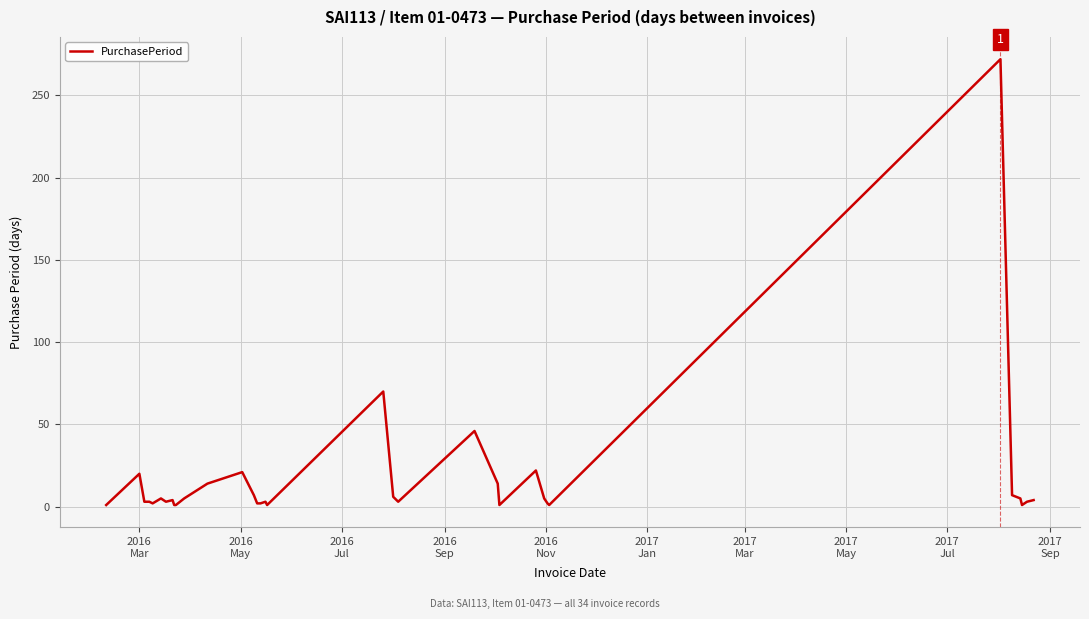

What is the greatest value displayed?

272